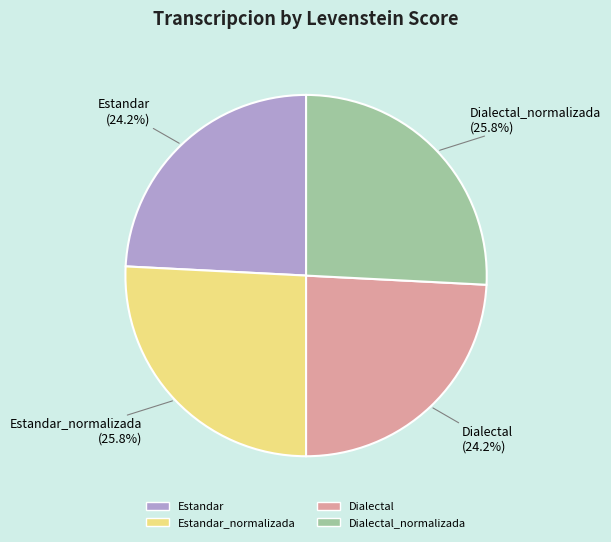

Is there a majority slice in this chart?

No